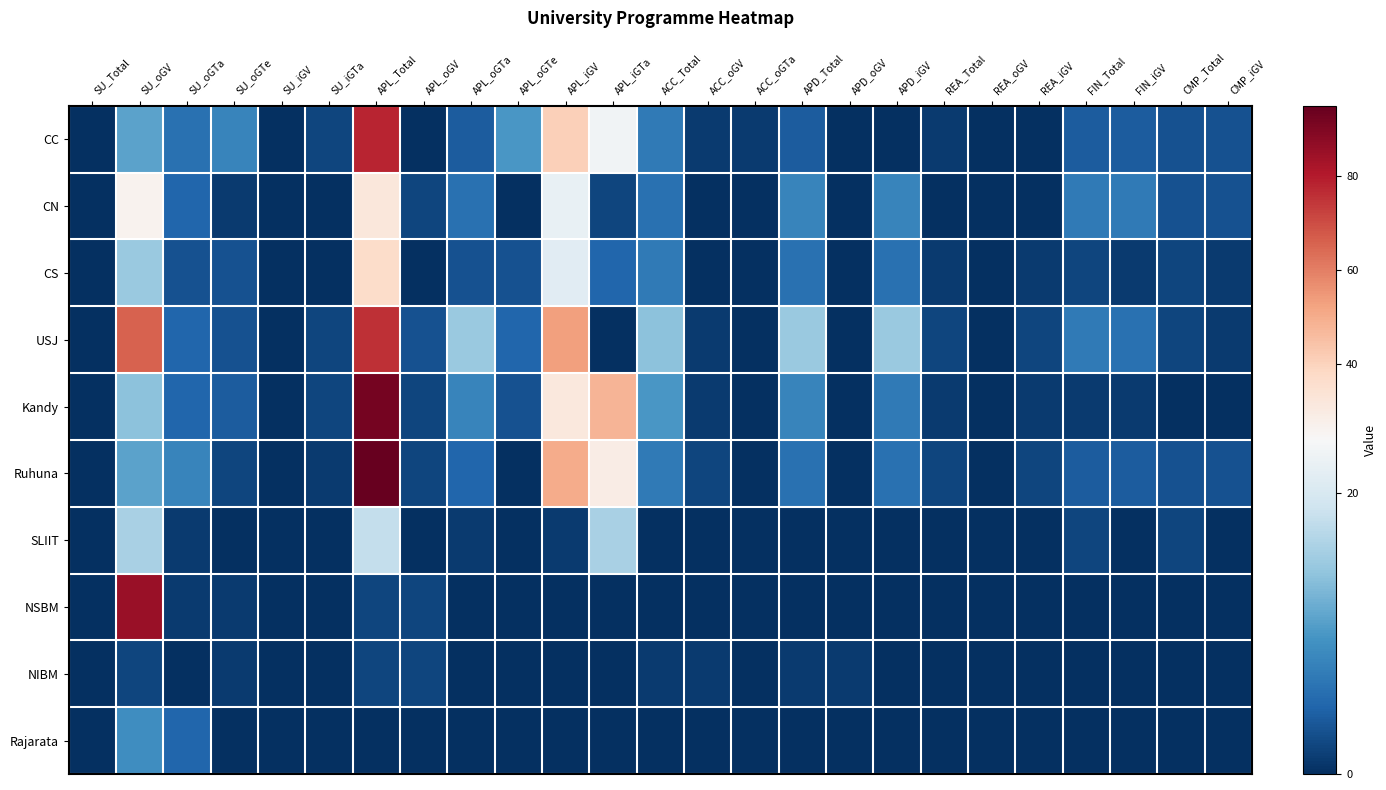

What is the greatest value displayed?

95